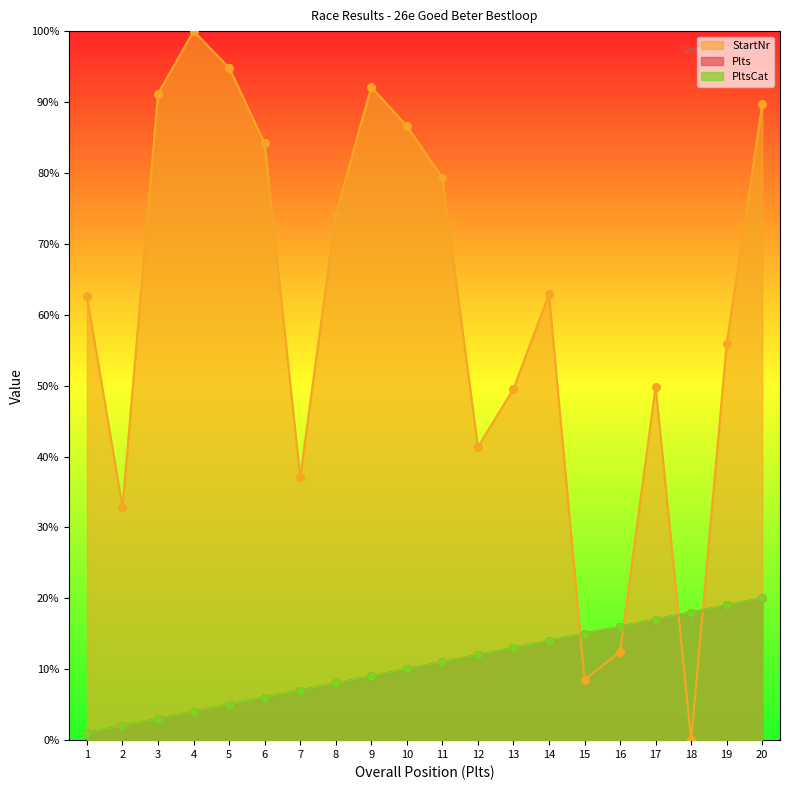

What is the total value across all series at 3?

97.2